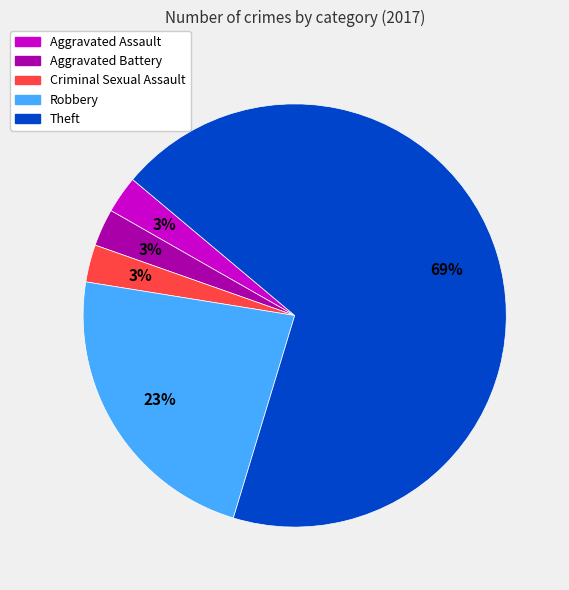

Is there a majority slice in this chart?

Yes